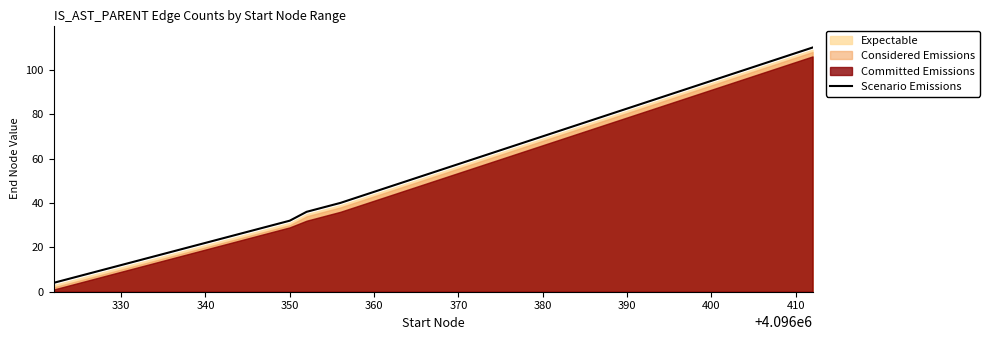

What is the maximum value for Scenario Emissions?

110